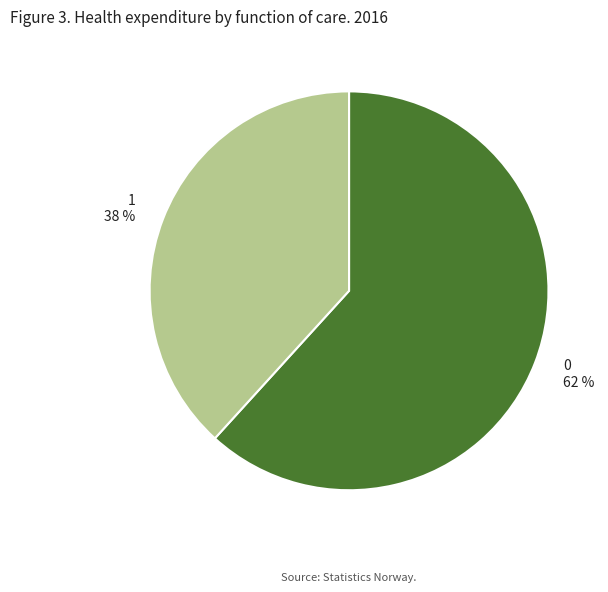

Do 1 and 0 together represent more than half of the pie?

Yes